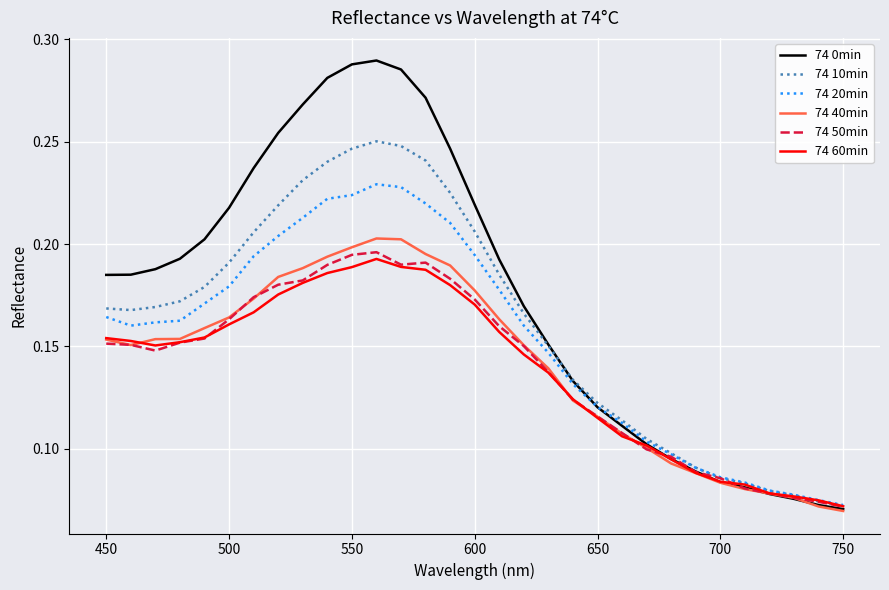

Which series has the largest range (max minus min)?

74 0min